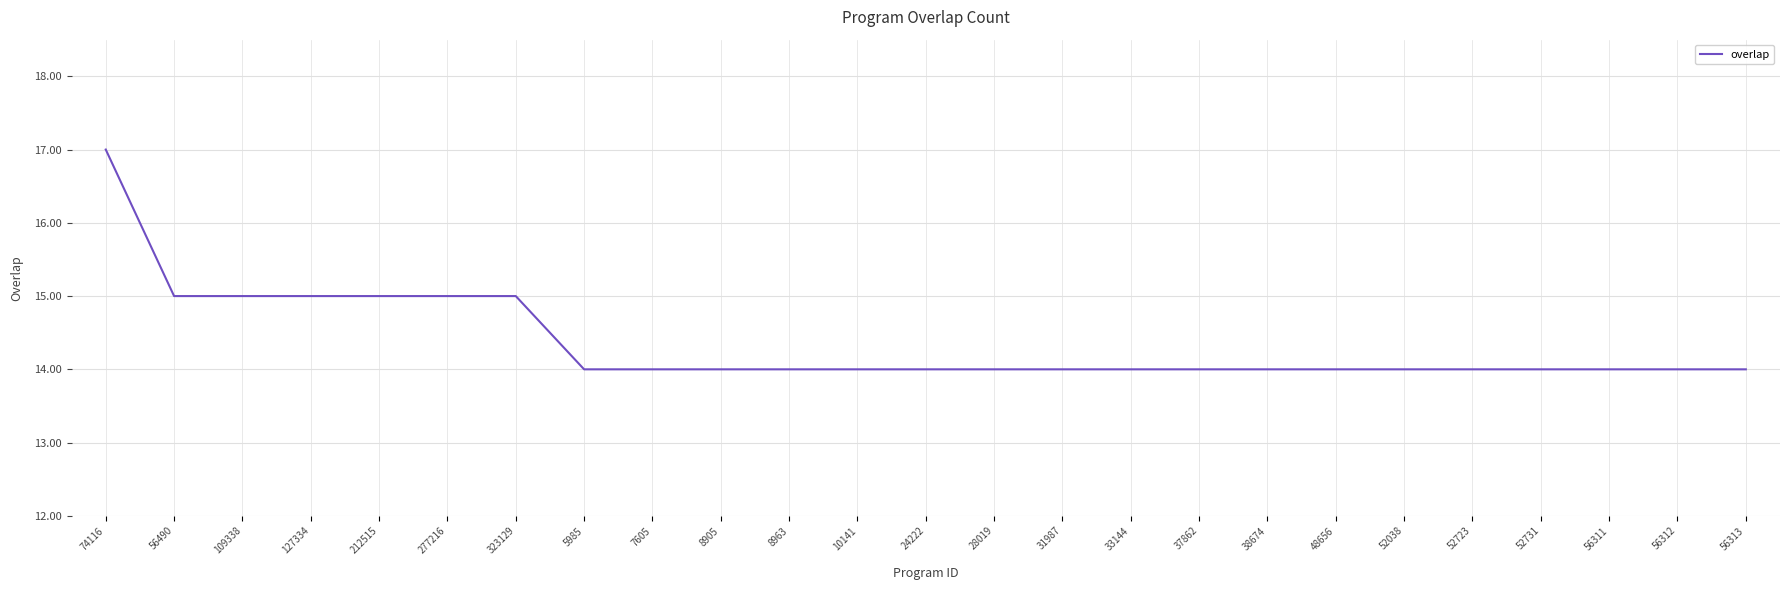

What position from the left is 8905?

10